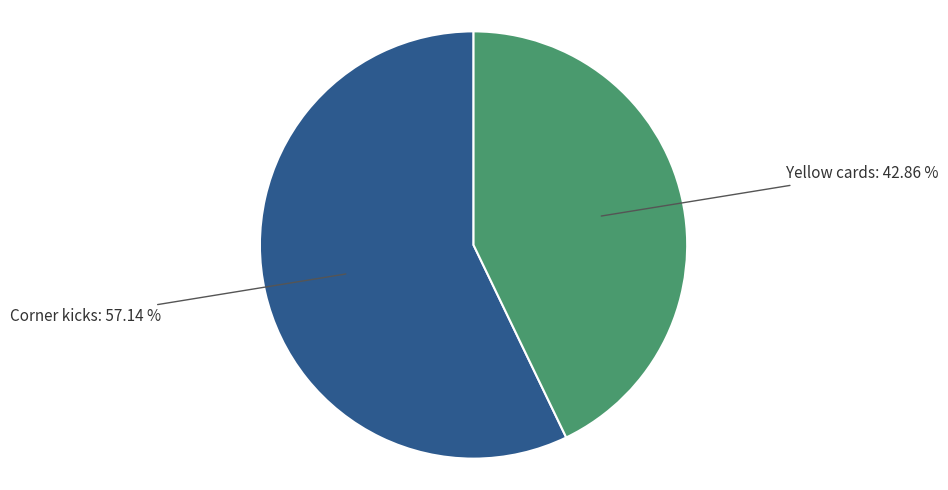

Is there any slice that represents more than half of the pie?

Yes